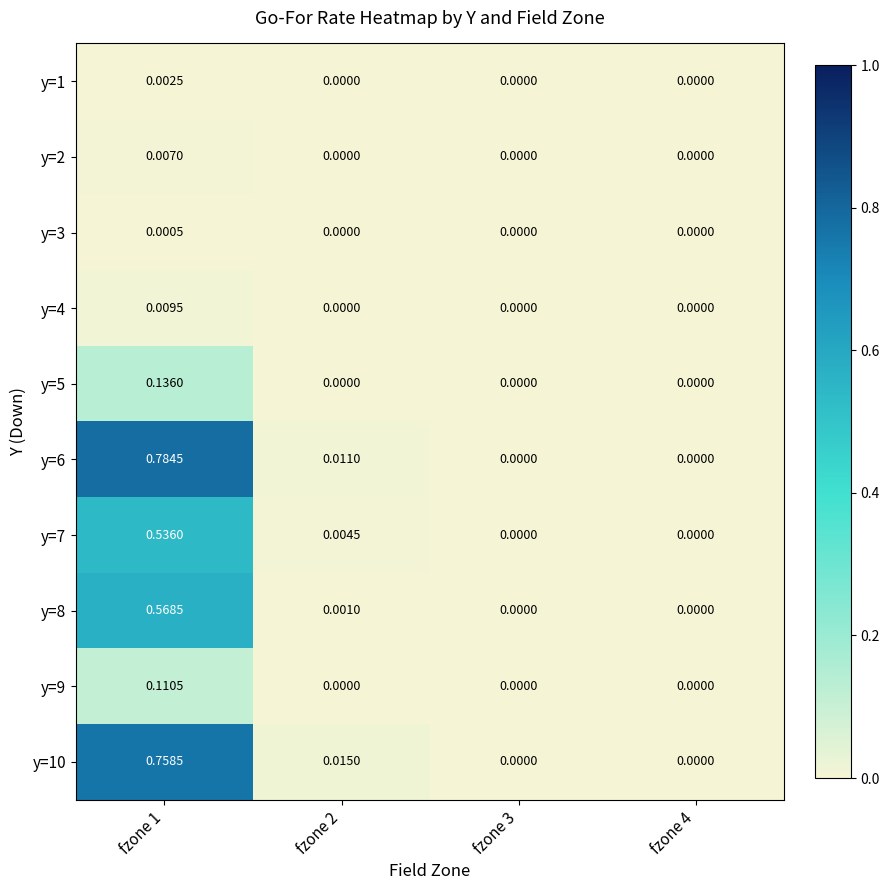

Is the value of y=3 at fzone 4 greater than the value of y=1 at fzone 1?

No